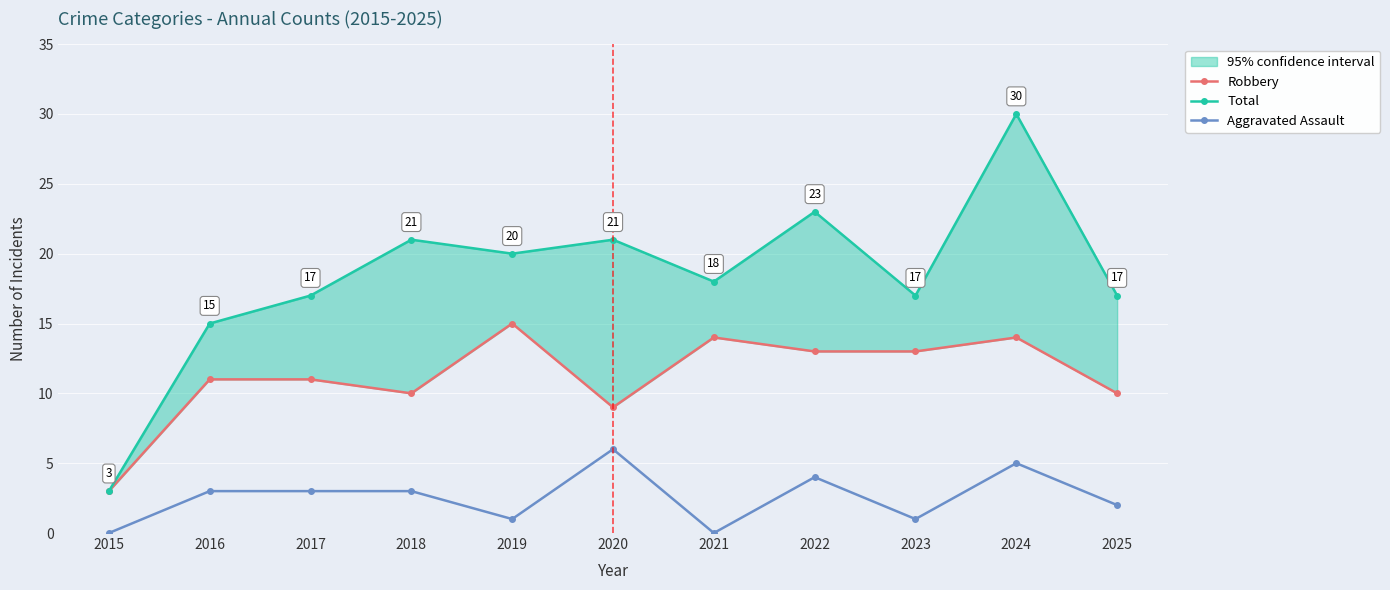

Where does the Robbery series first go above 11?

2019